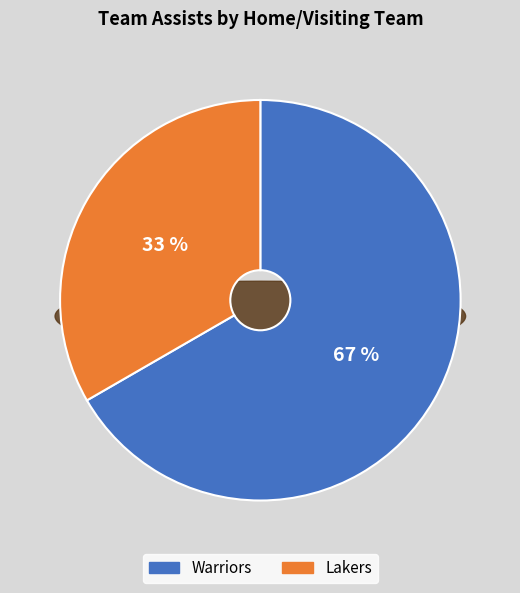

How much of the chart is everything except visiting team?

66.7%